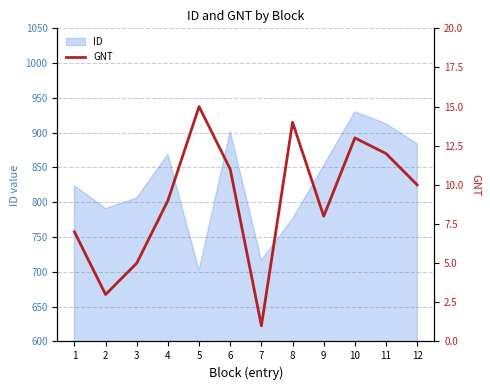

How many values exceed 10?

5